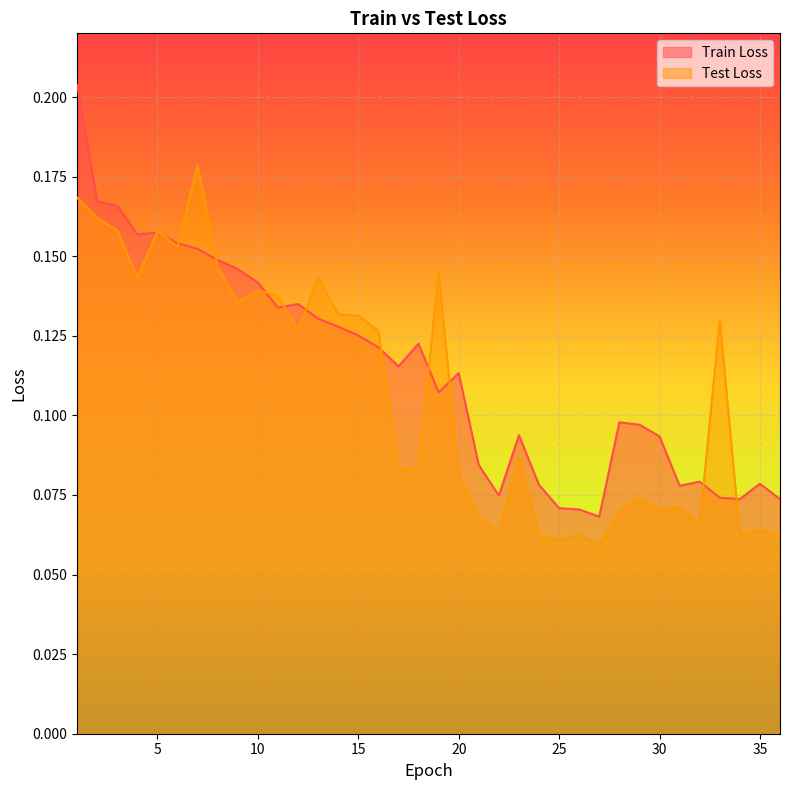

The value of Train Loss at 22 is 0.0. True or false?

False